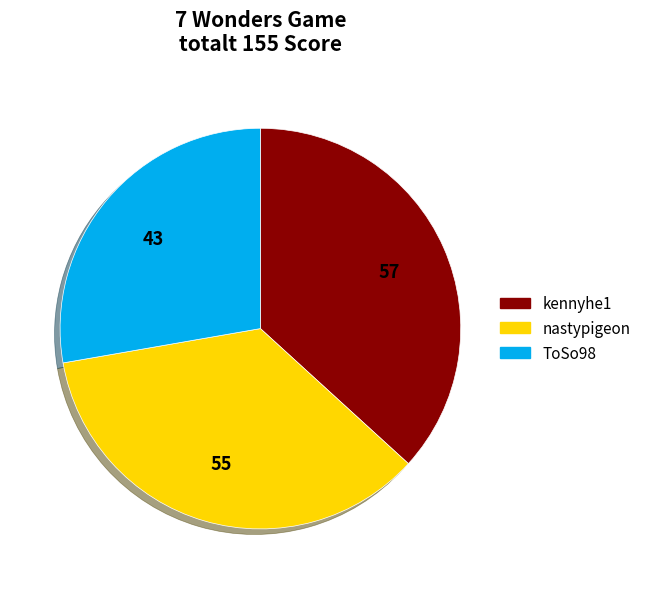

What is the largest slice in the pie chart?

kennyhe1